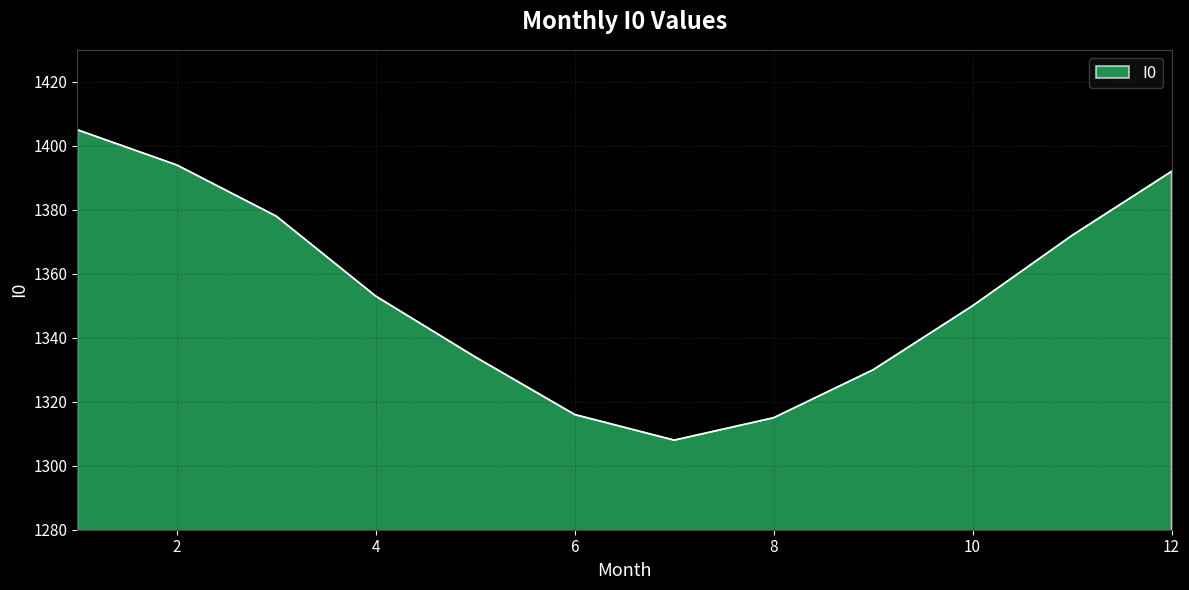

What is the difference between the maximum and minimum values?

97